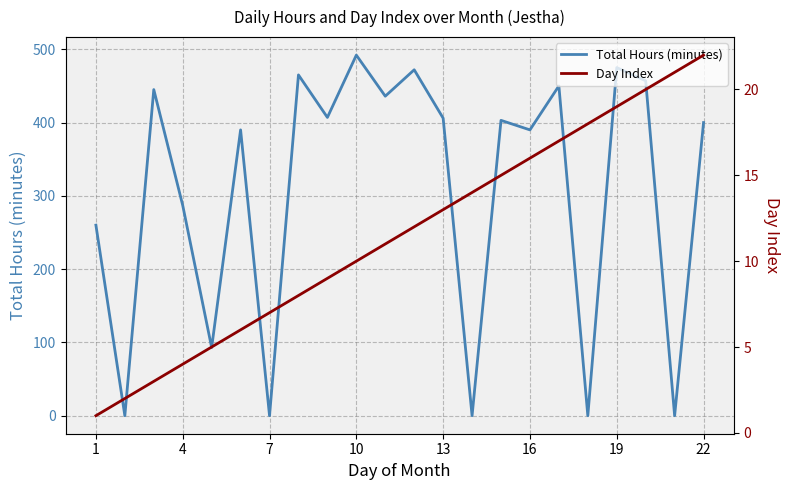

Reading left to right, extract all data points from this chart.

Total Hours (minutes): 260	0	445	287	93	390	0	465	407	492	436	472	406	0	403	390	450	0	475	457	0	400
Day Index: 1	2	3	4	5	6	7	8	9	10	11	12	13	14	15	16	17	18	19	20	21	22